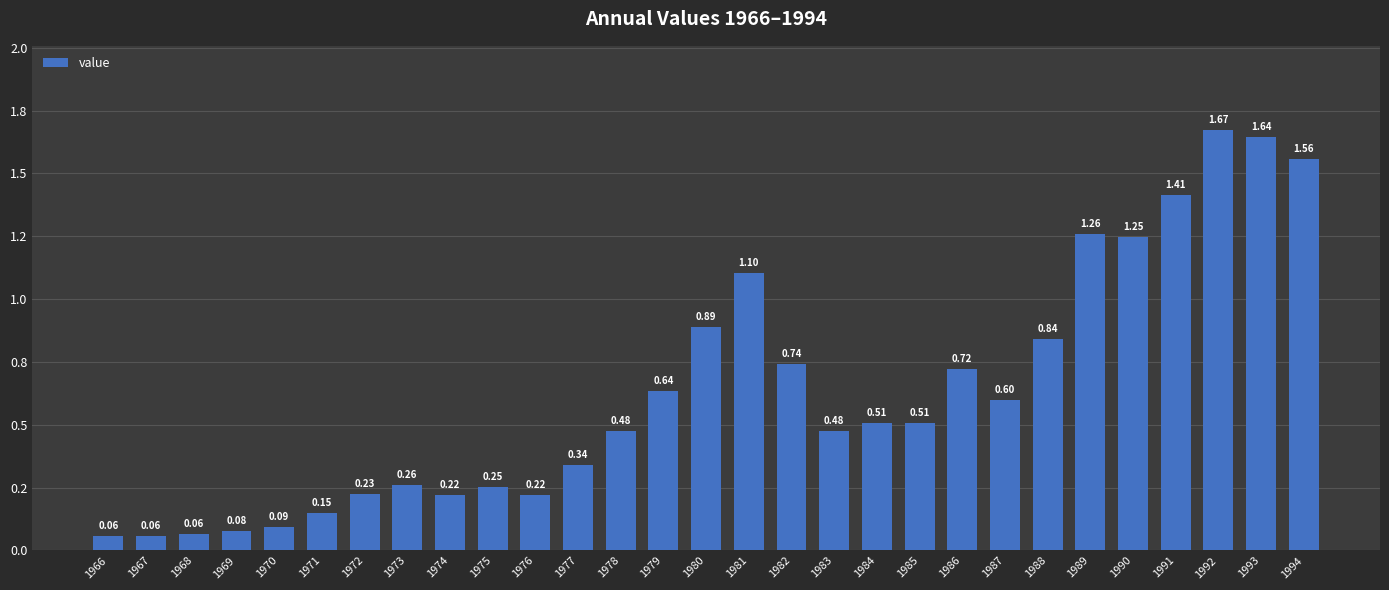

Reading right to left, what are all the values shown in this chart?

1.6	1.6	1.7	1.4	1.2	1.3	0.8	0.6	0.7	0.5	0.5	0.5	0.7	1.1	0.9	0.6	0.5	0.3	0.2	0.3	0.2	0.3	0.2	0.1	0.1	0.1	0.1	0.1	0.1